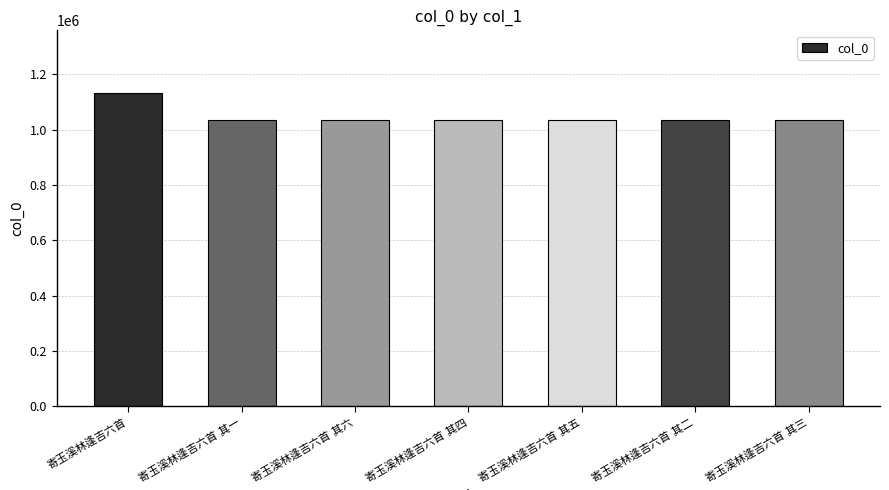

What is the average value?

1047348